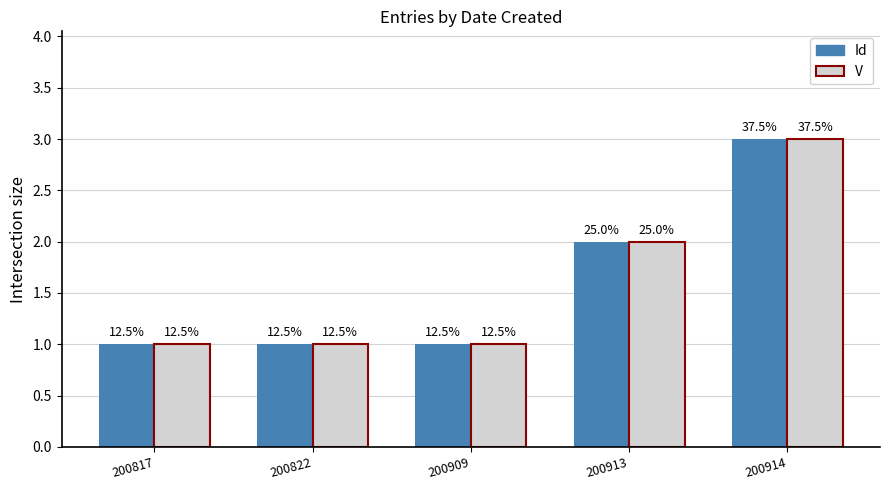

At which label is Id closest to 2?

200913